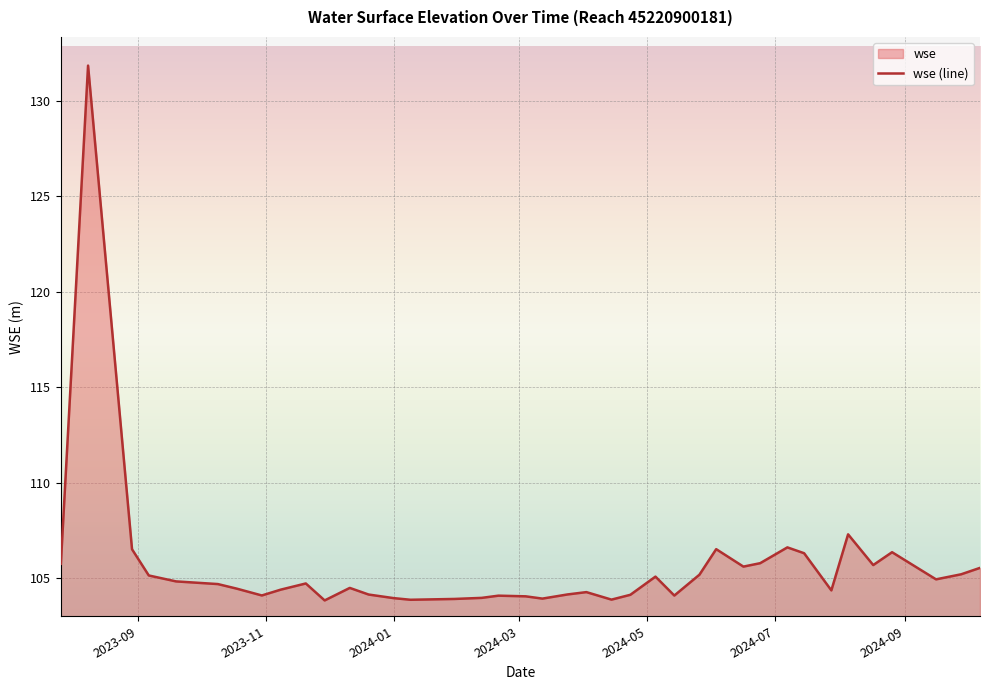

What is the sum of all values?

4223.0